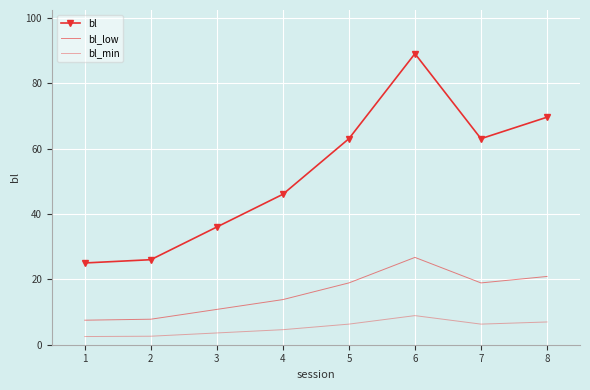

List the series in order of their peak value, lowest first.

bl_min, bl_low, bl